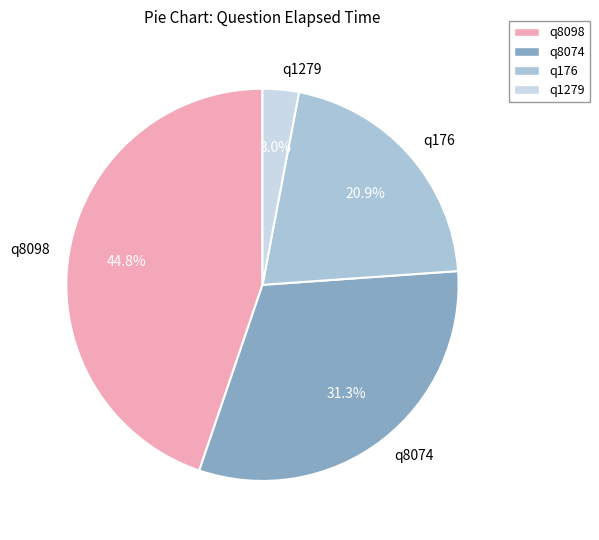

What percentage is the q176 slice, to the nearest percent?

21%